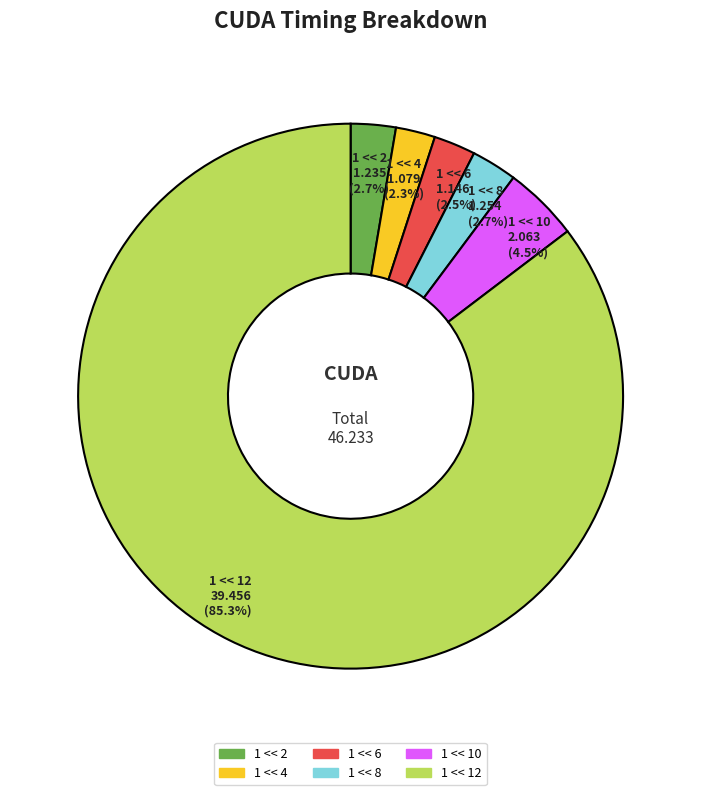

To the nearest percent, what is the difference between the largest and smallest slice percentages?

83%